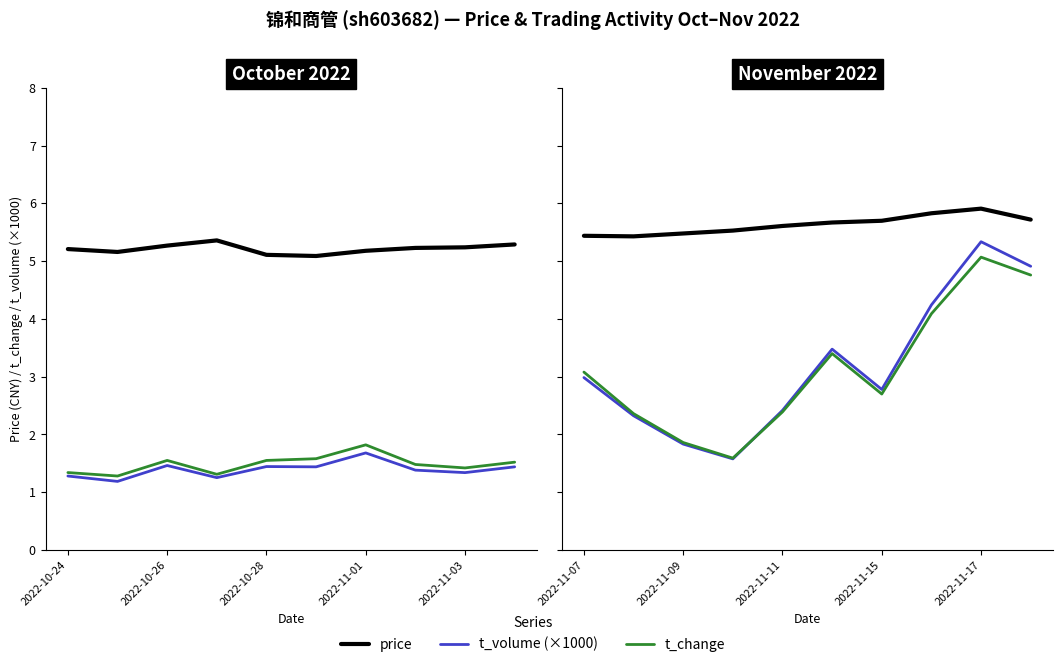

What are all the series names shown in the legend?

price, t_volume (×1000), t_change